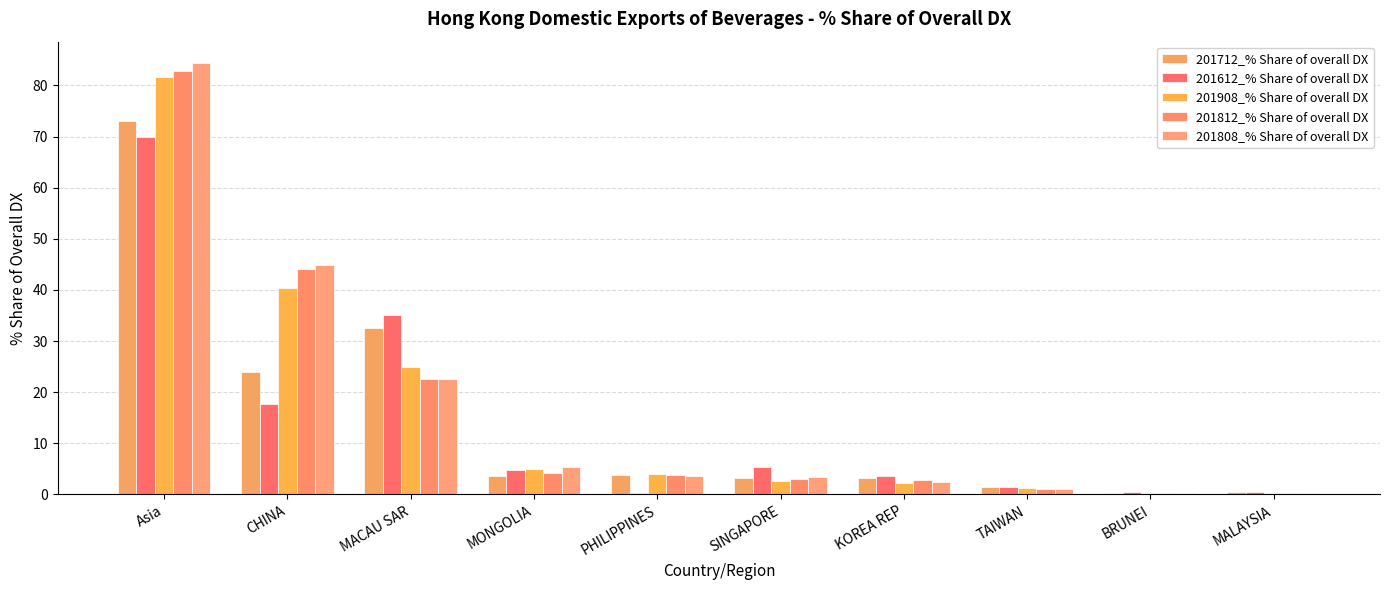

Is it true that 201908_% Share of overall DX equals 0.7 at KOREA REP?

False